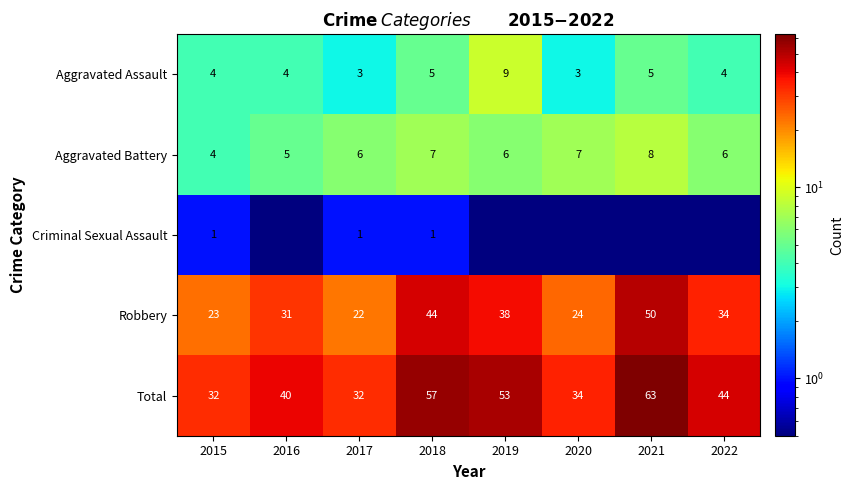

Which category has the highest value across all series?

2021